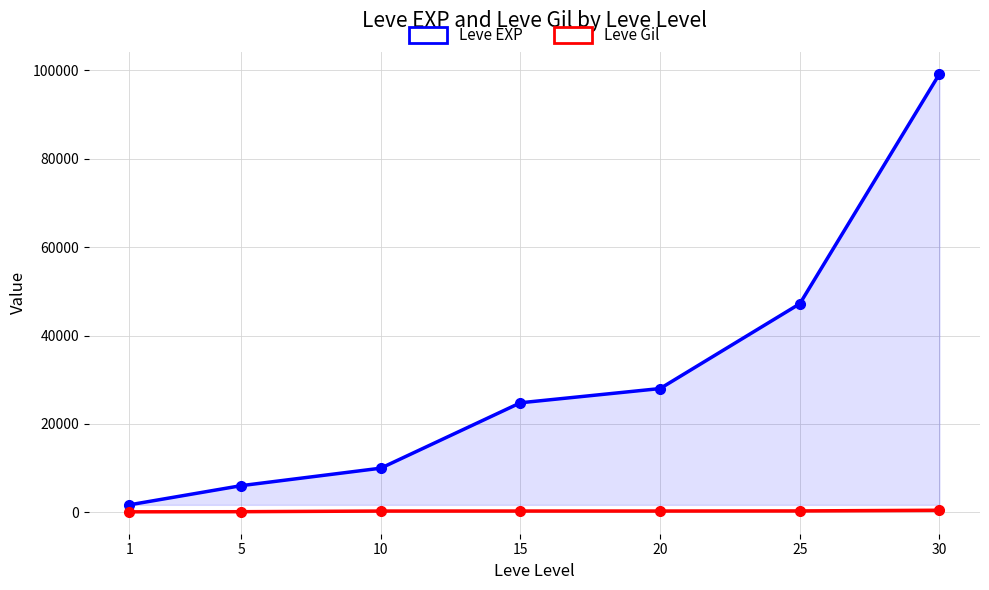

True or false: Leve EXP and Leve Gil cross at least once.

False